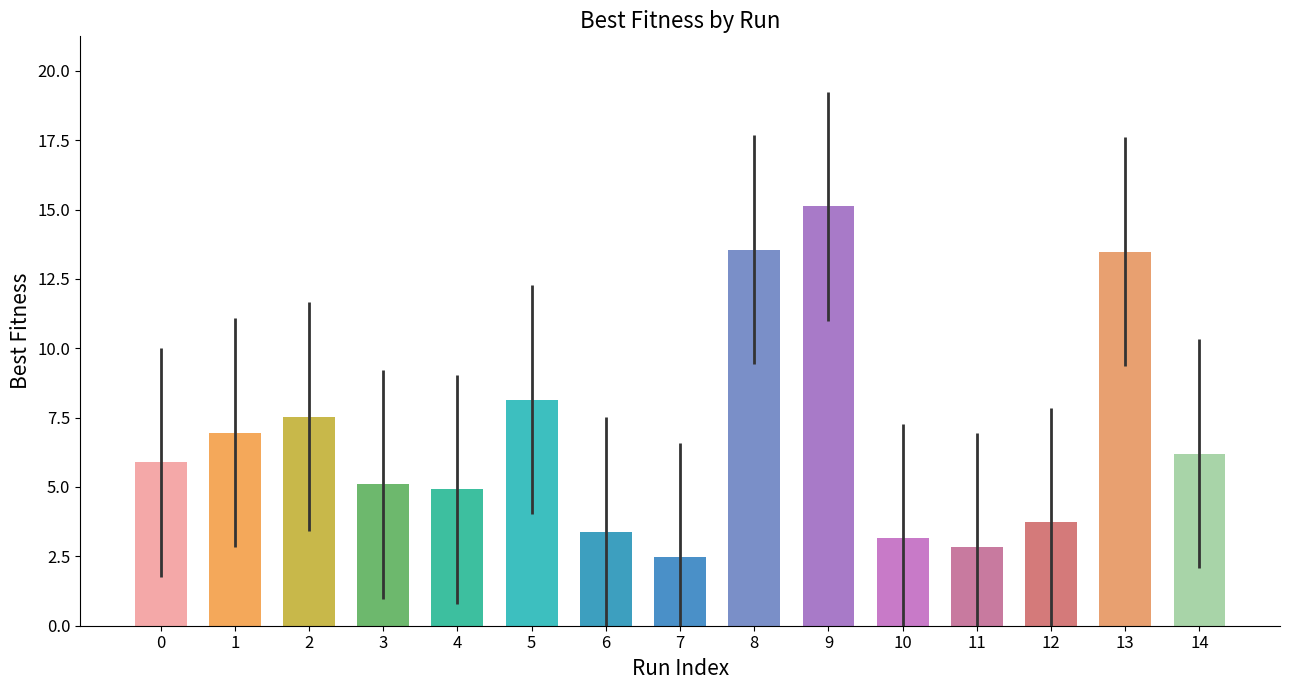

What is the ratio of the value at 2 to the value at 0?

1.3